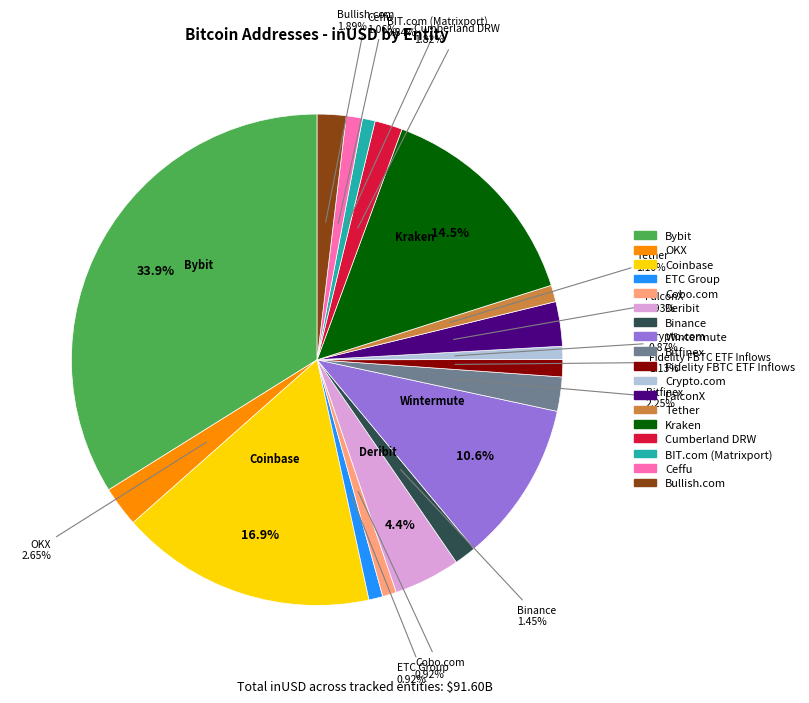

Does Tether represent more than half of the total?

No